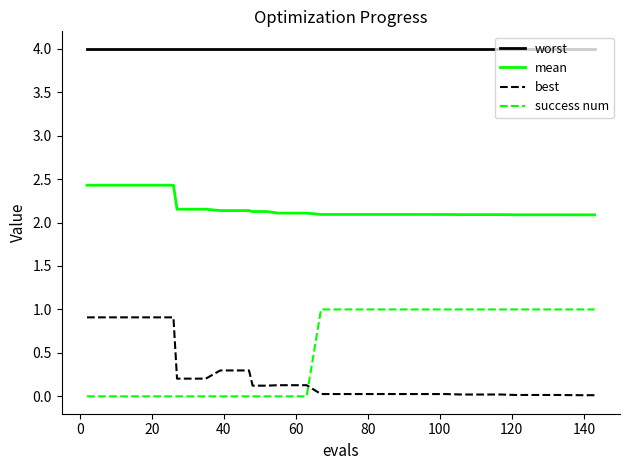

Which series has the largest total across all categories?

worst